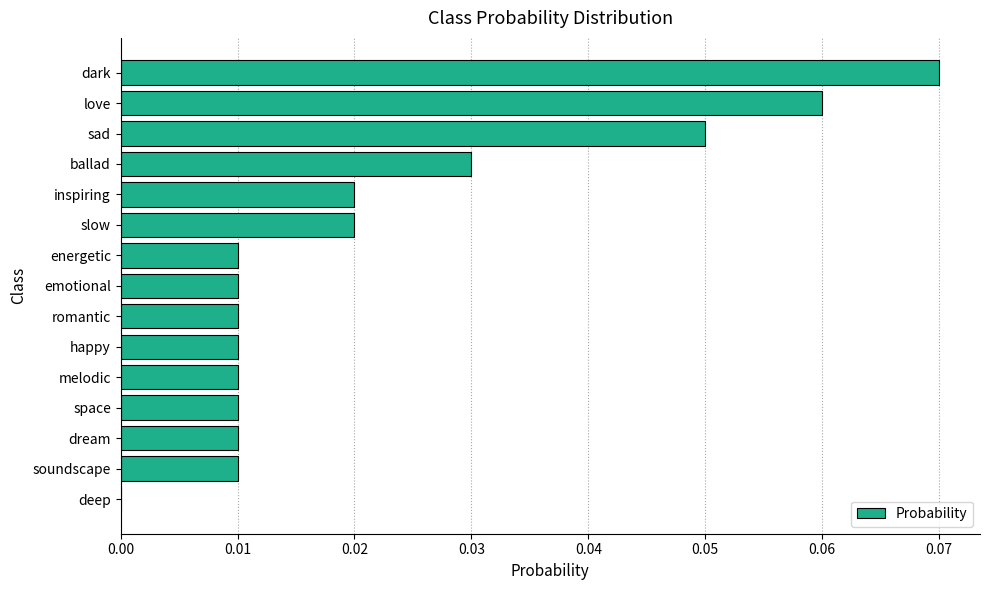

Between slow and soundscape, which is larger?

slow